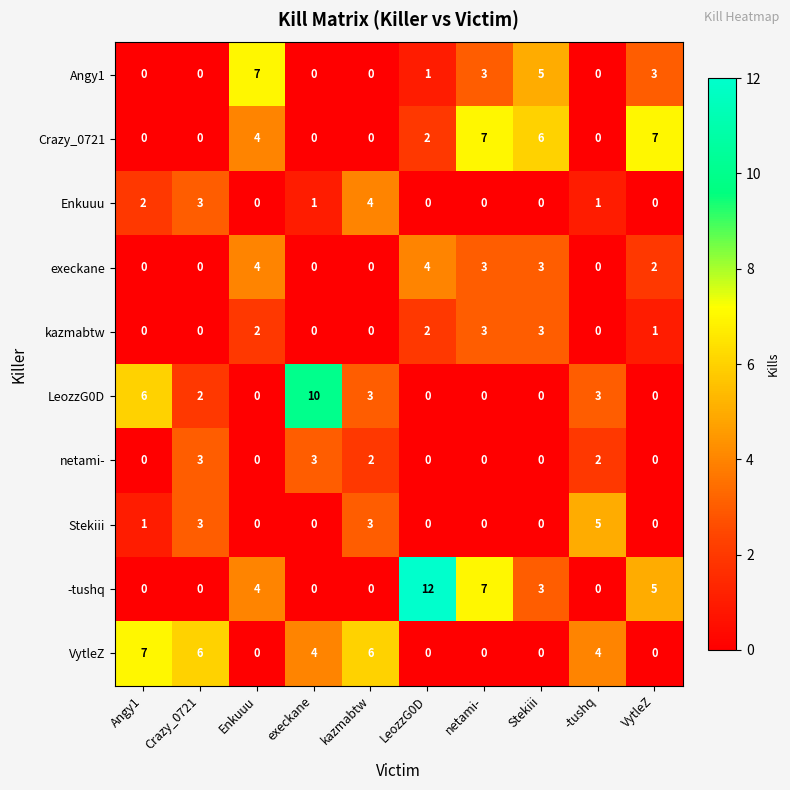

What value does the execkane series have at Stekiii?

3